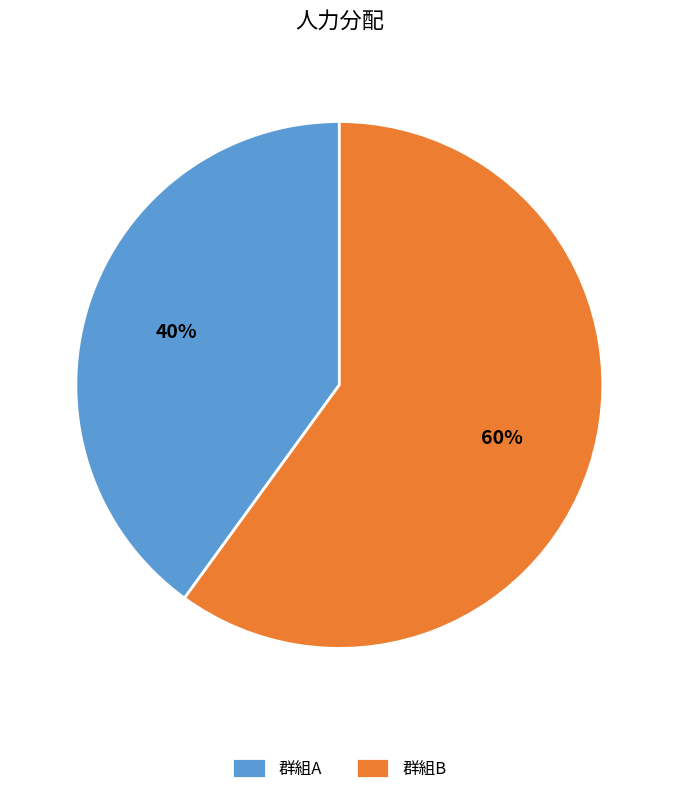

Which category has the smallest portion of the pie?

群組A